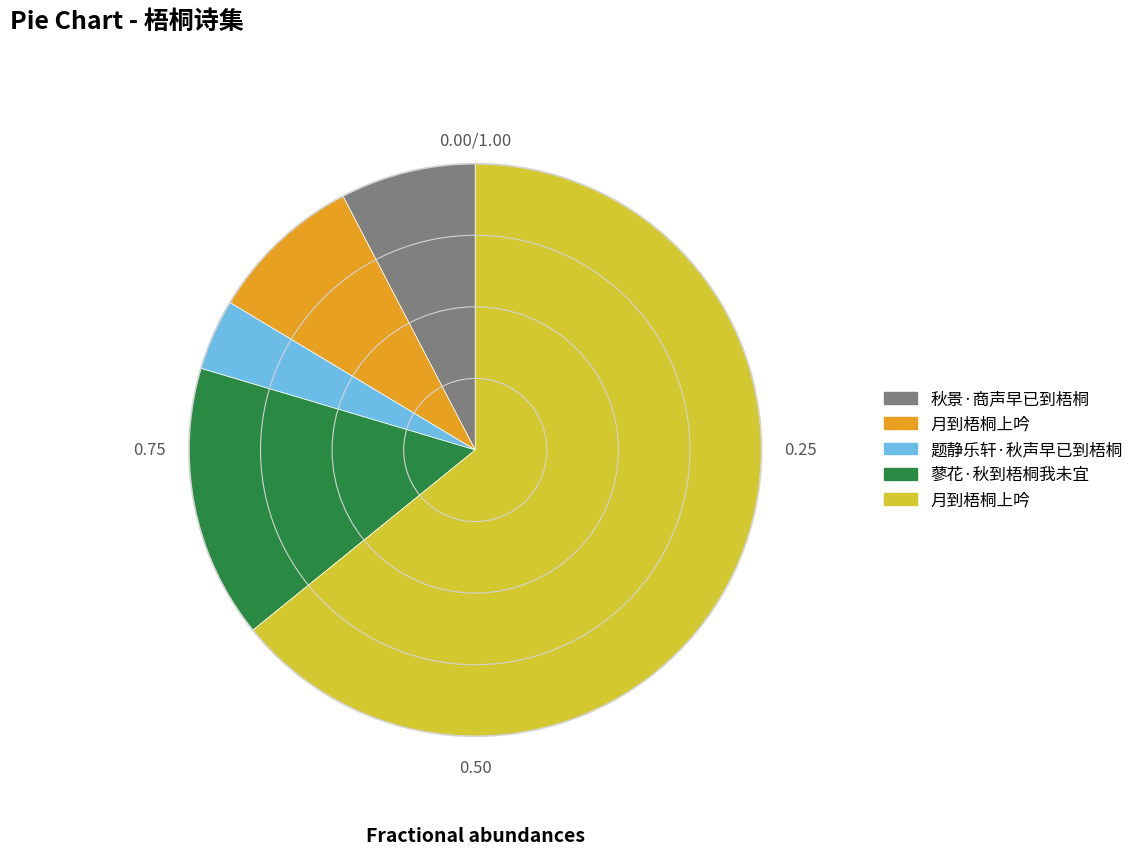

Does any single category account for the majority?

Yes